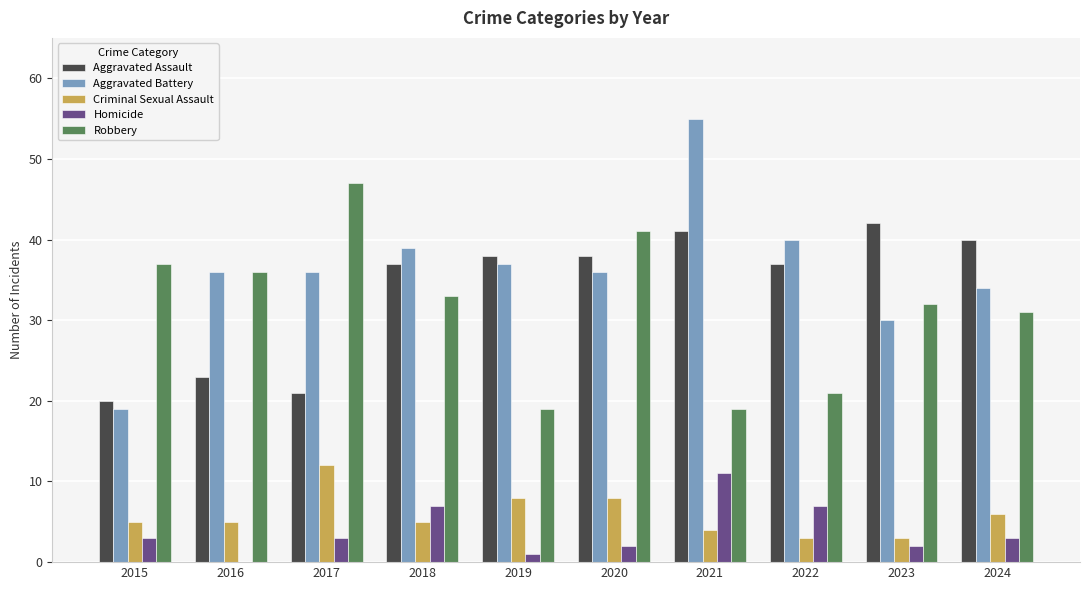

Which series has the widest spread of values?

Aggravated Battery